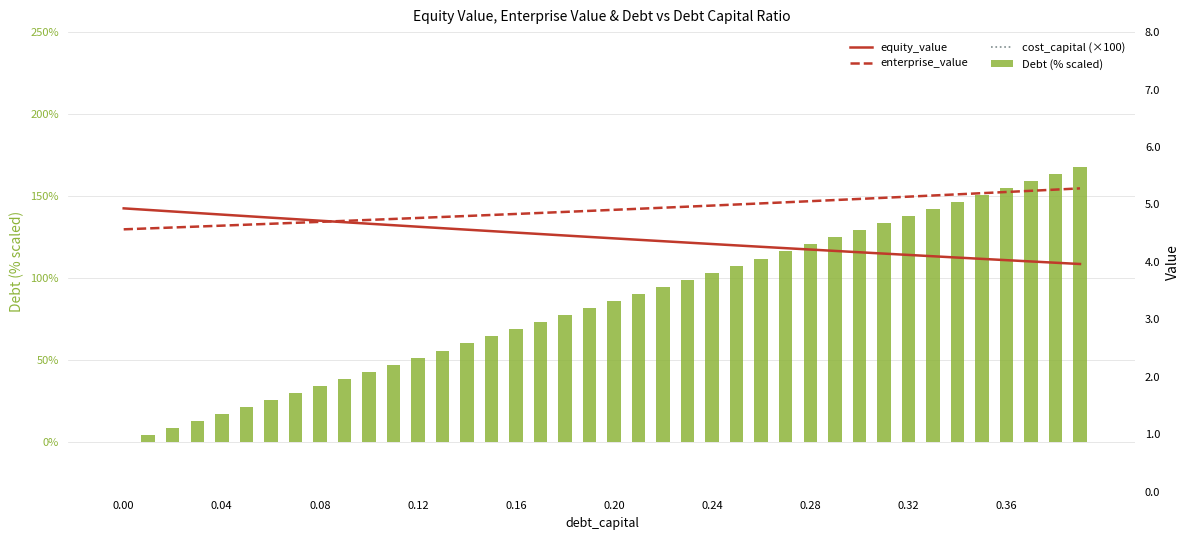

Is the value of Debt (% scaled) at 38 greater than the value of equity_value at 29?

Yes